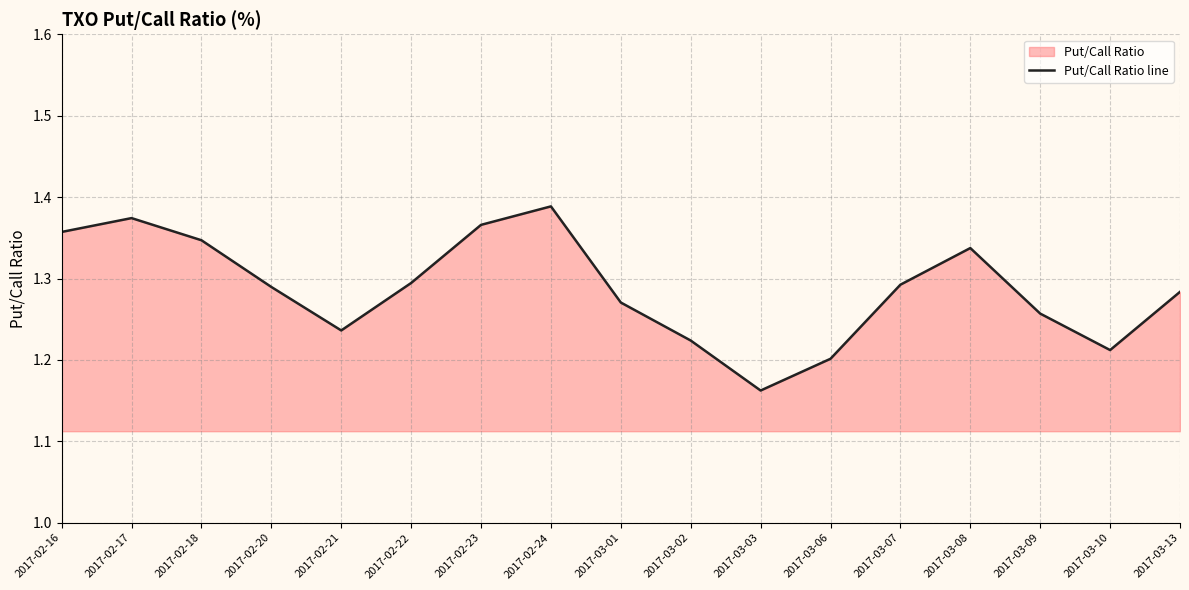

Reading left to right, extract all data points from this chart.

1.4	1.4	1.3	1.3	1.2	1.3	1.4	1.4	1.3	1.2	1.2	1.2	1.3	1.3	1.3	1.2	1.3